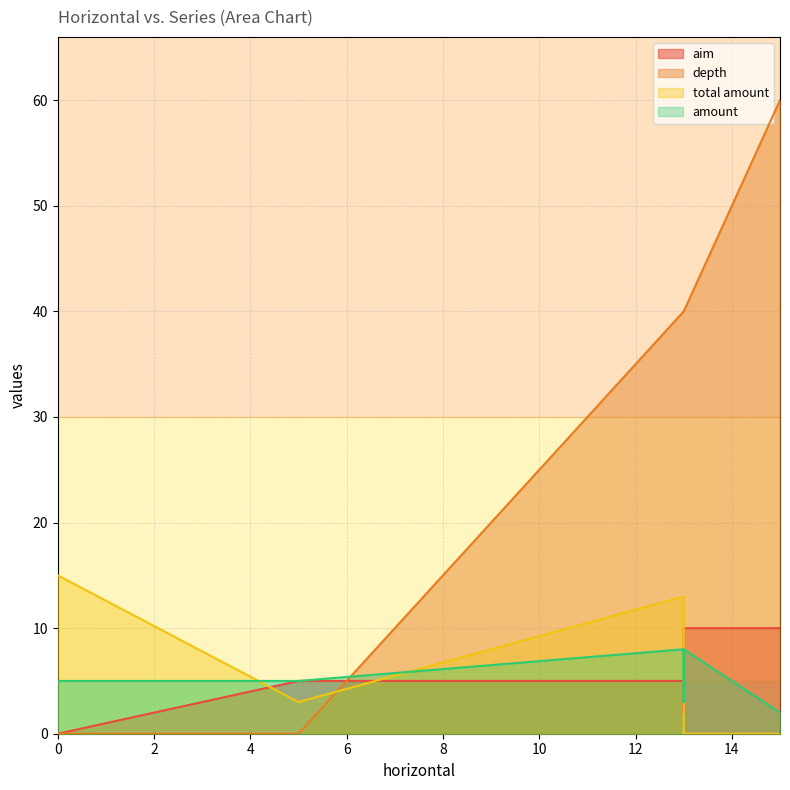

Rank the series by their maximum value, from highest to lowest.

depth, total amount, aim, amount